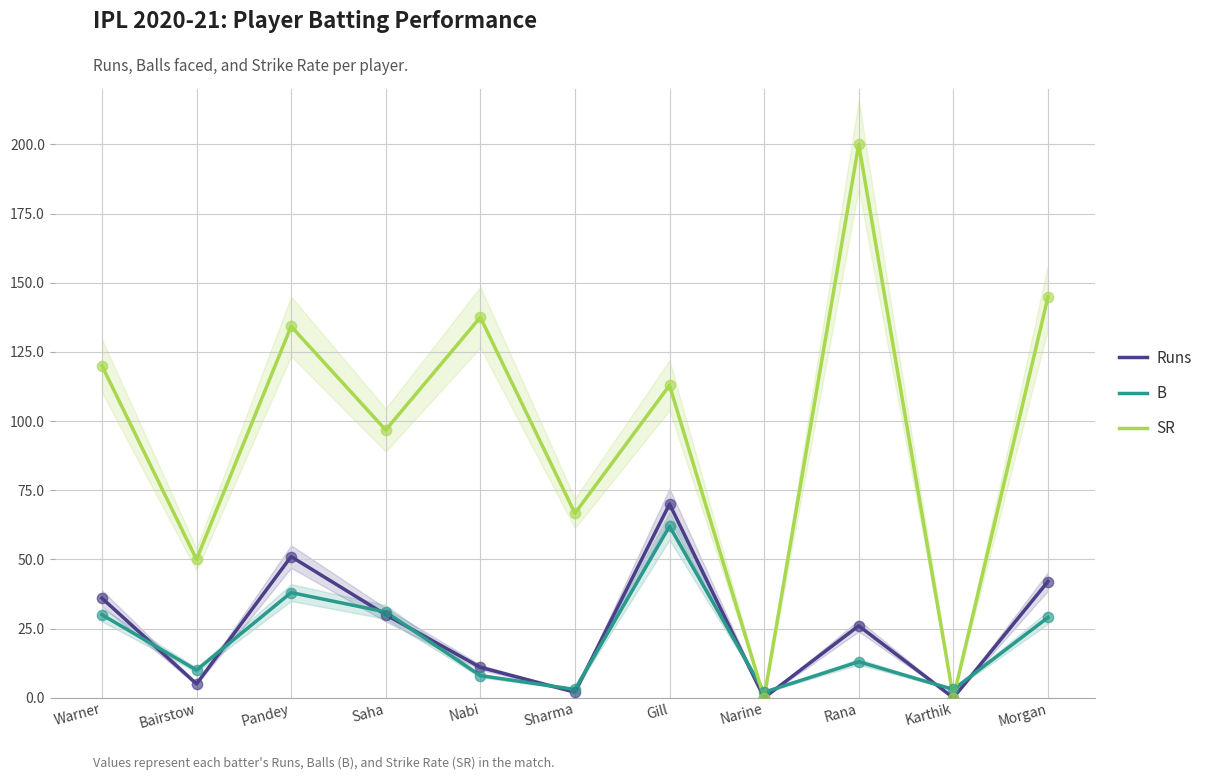

What is the total value across all series at Rana?

239.0